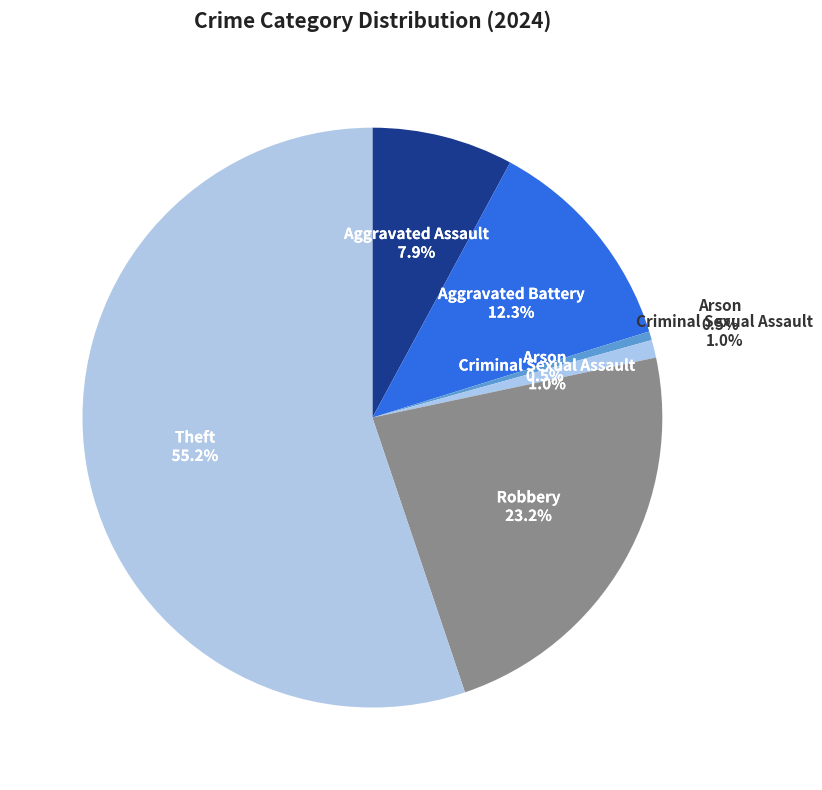

True or false: Theft accounts for 55% of the total.

True